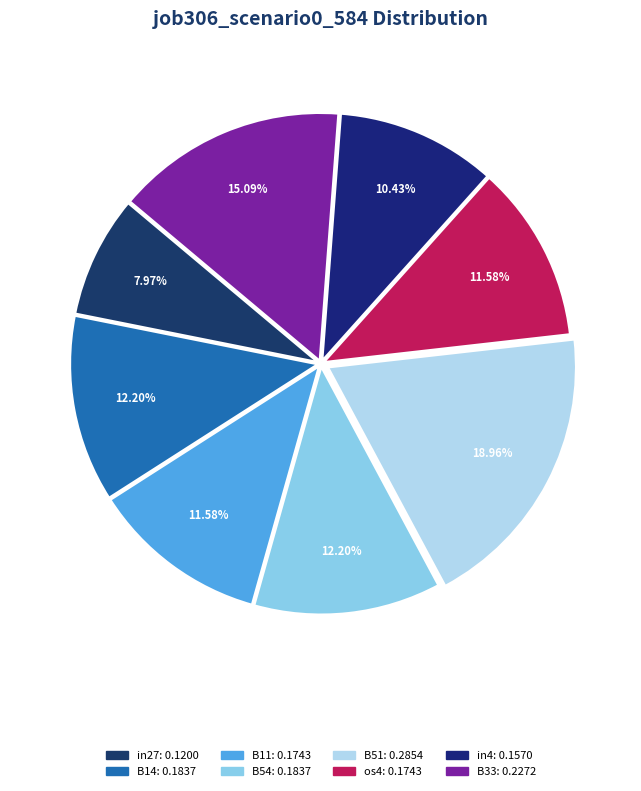

To the nearest percent, what is the combined percentage of B51 and in27?

27%